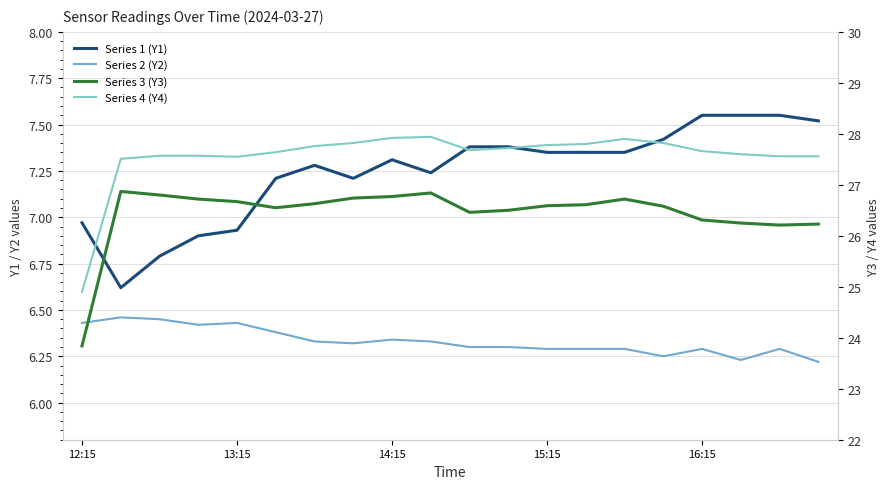

What is the sum of the Series 3 (Y3) values at 8 and 15?

53.3